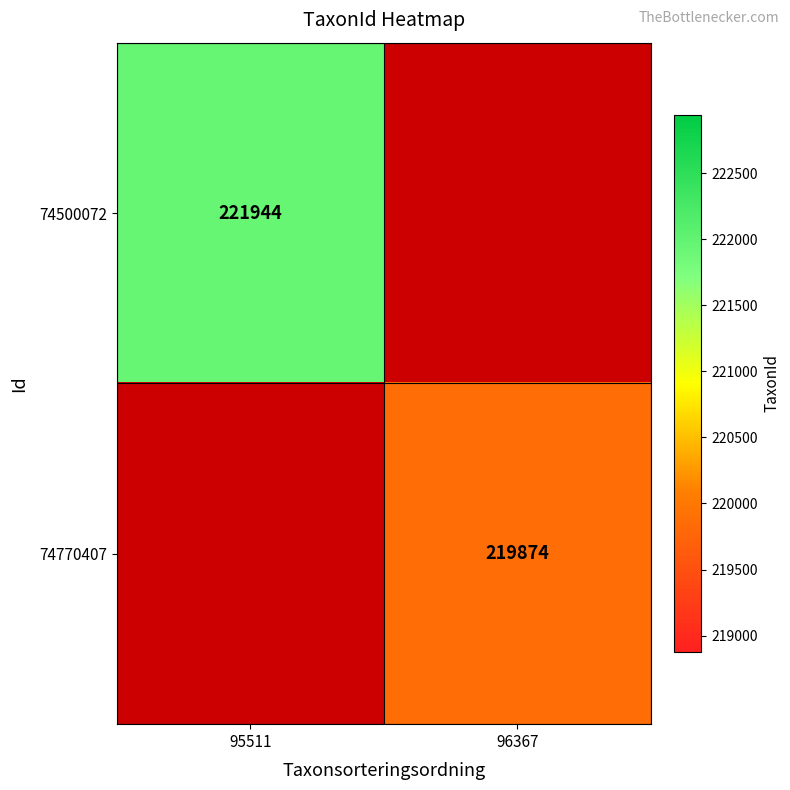

Is it true that 74770407 equals 64695 at 96367?

False